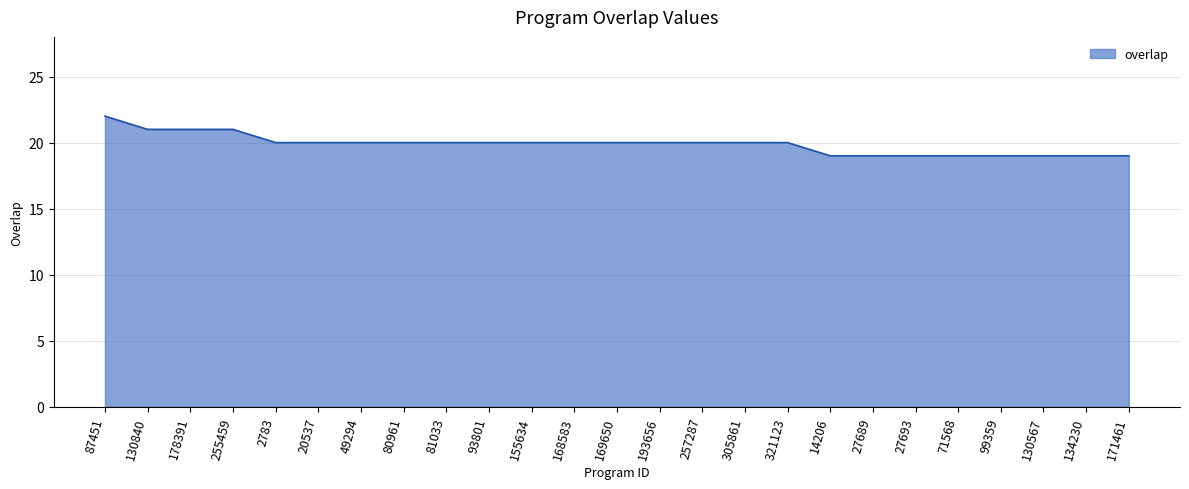

What is the smallest value displayed?

19